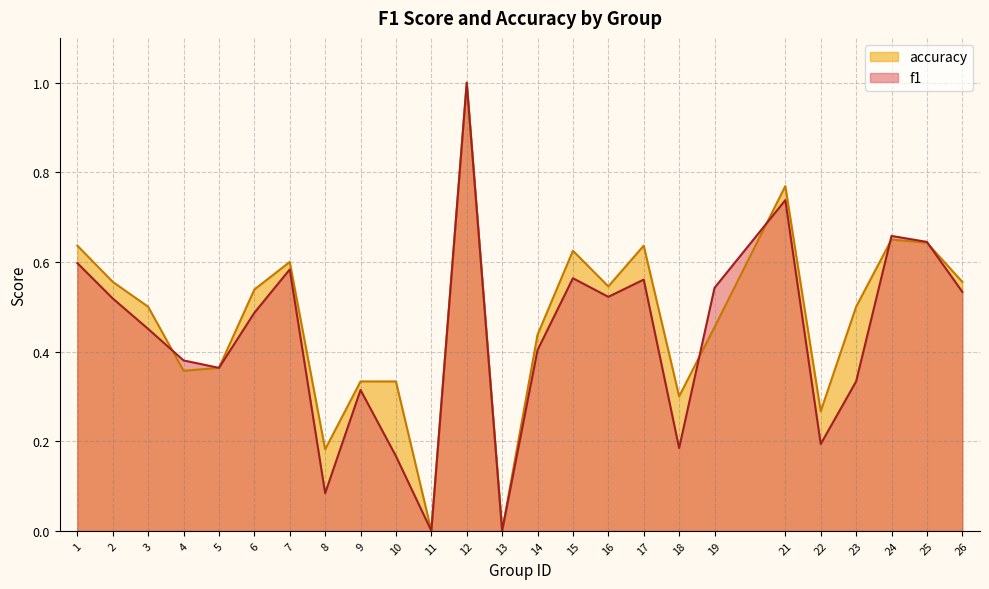

The f1 series shows 0.0 at 11. True or false?

True